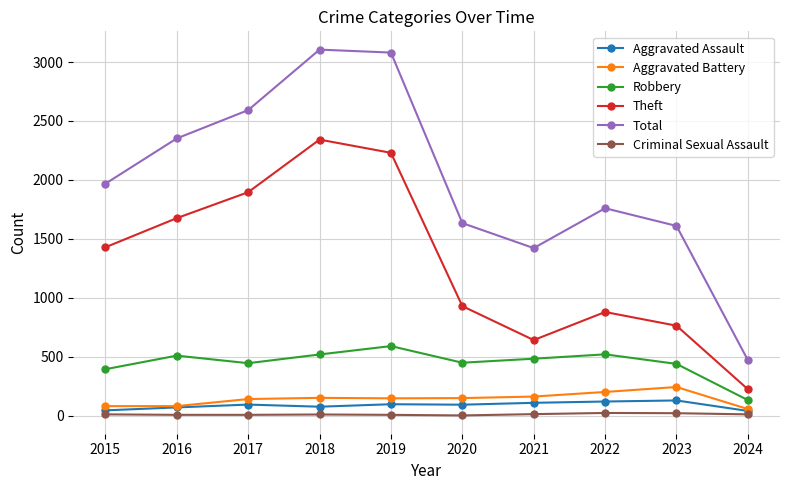

What are all the series names shown in the legend?

Aggravated Assault, Aggravated Battery, Robbery, Theft, Total, Criminal Sexual Assault